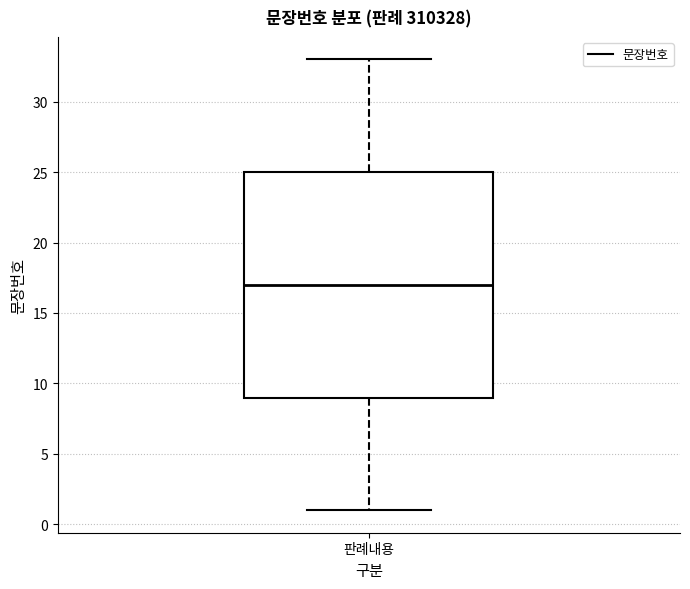

Transcribe this box plot: give where the median line is, the range the box spans, and where the two whiskers end, as read against the y-axis. The values are not printed on the chart, so give them approximately, as read against the axis.

median 17, box 9 to 25, whiskers 1 to 33